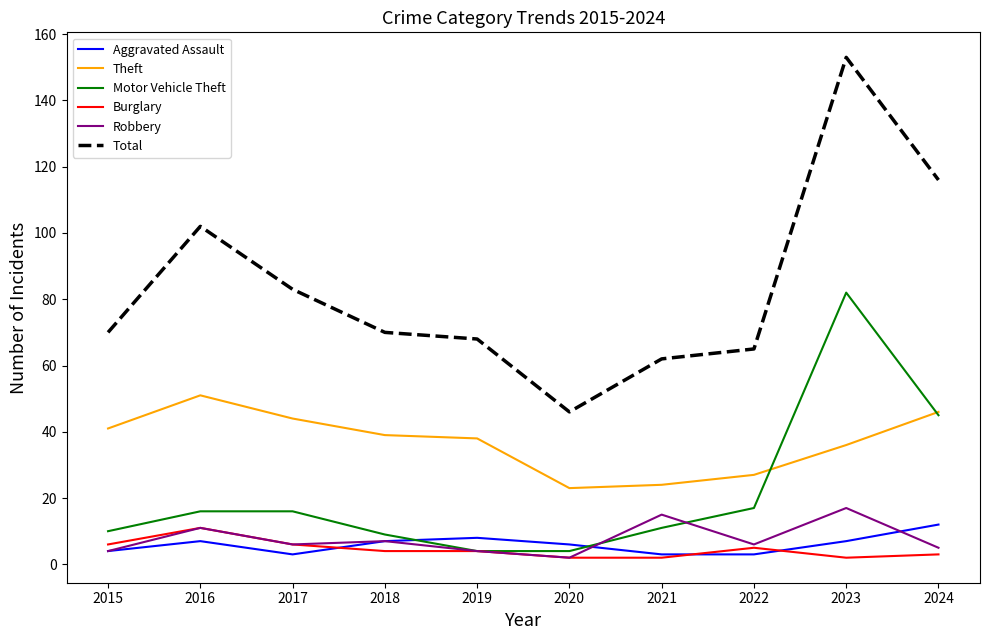

Count the Burglary values in the range 2 to 6.

9